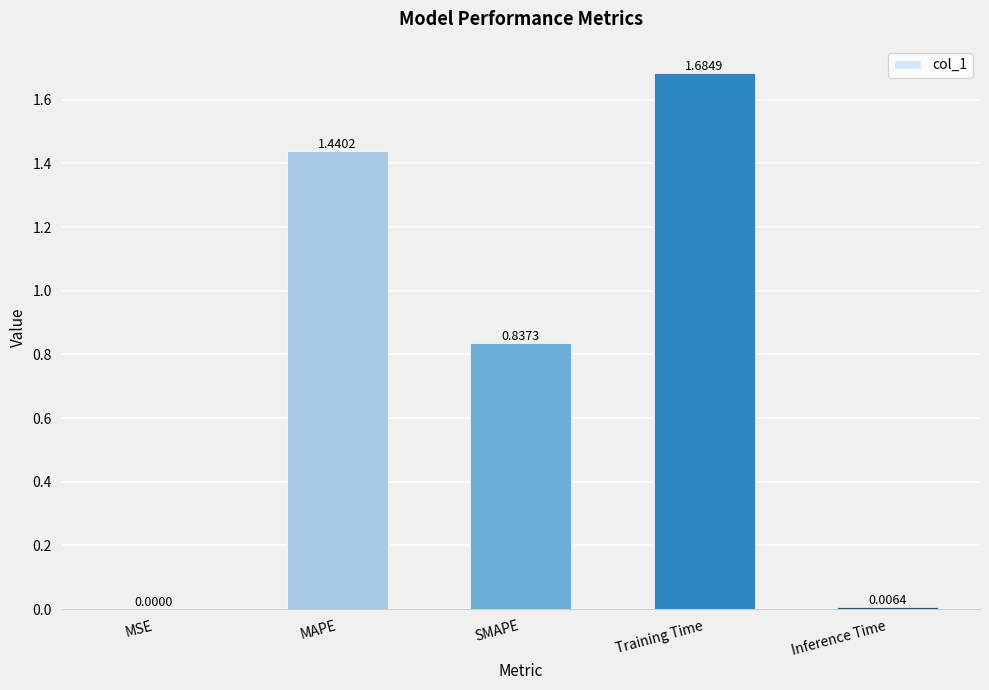

Between Training Time and SMAPE, which is larger?

Training Time